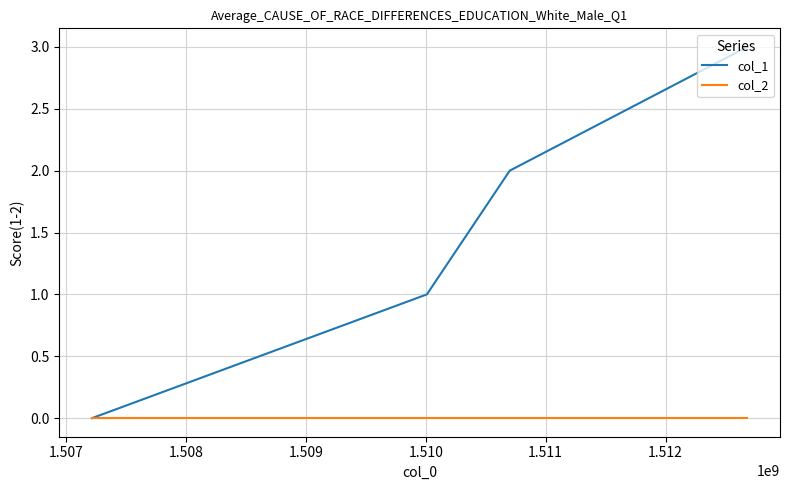

Which series has the largest total across all categories?

col_1